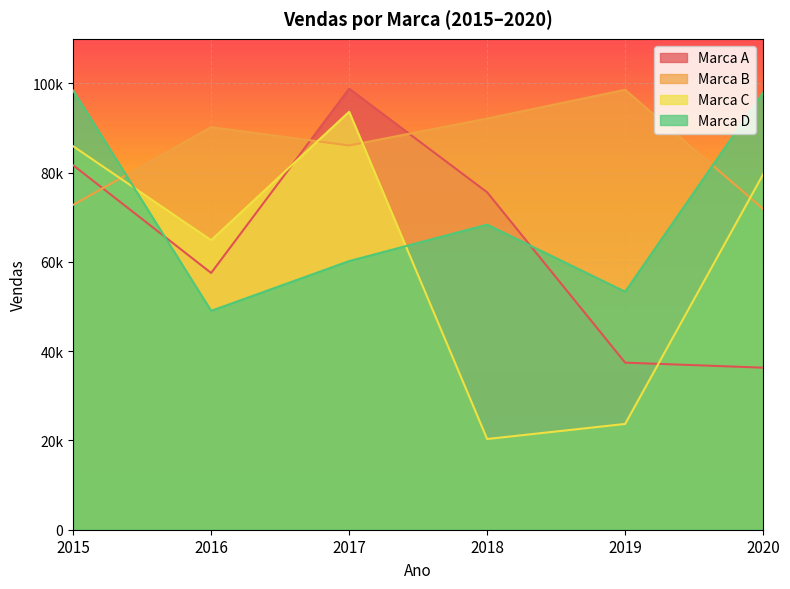

Read the Marca A value at 2018, to the nearest 10.

75610